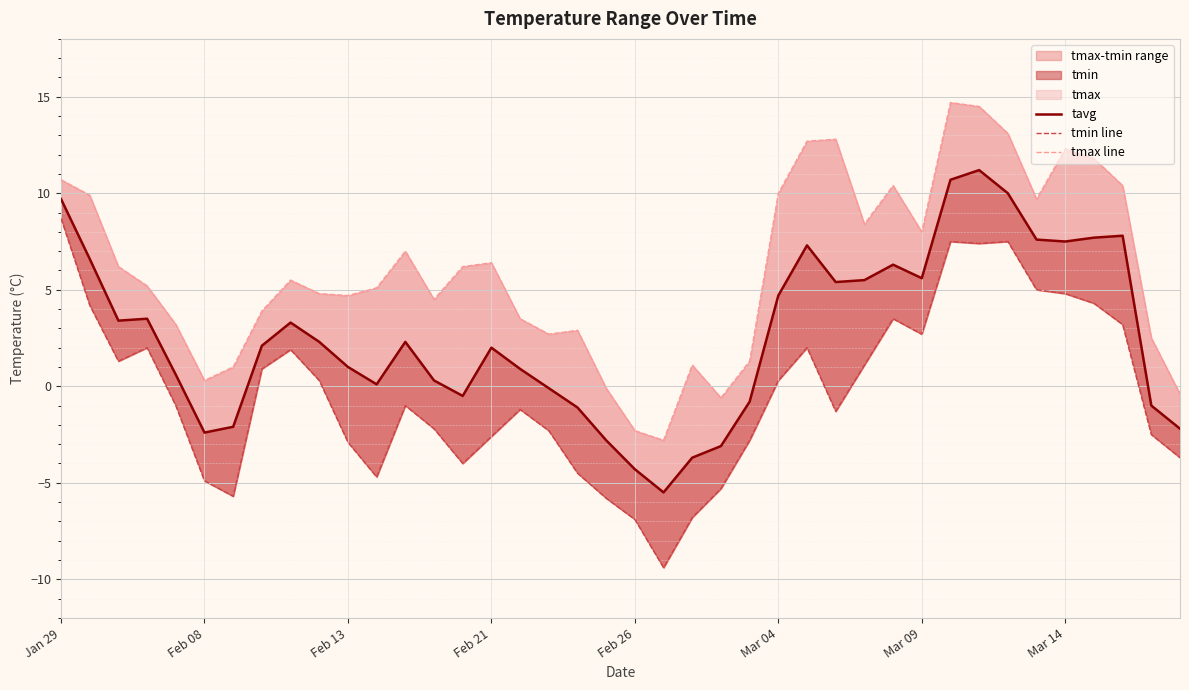

What is the sum of the tmin line values at 31 and 23?

2.2